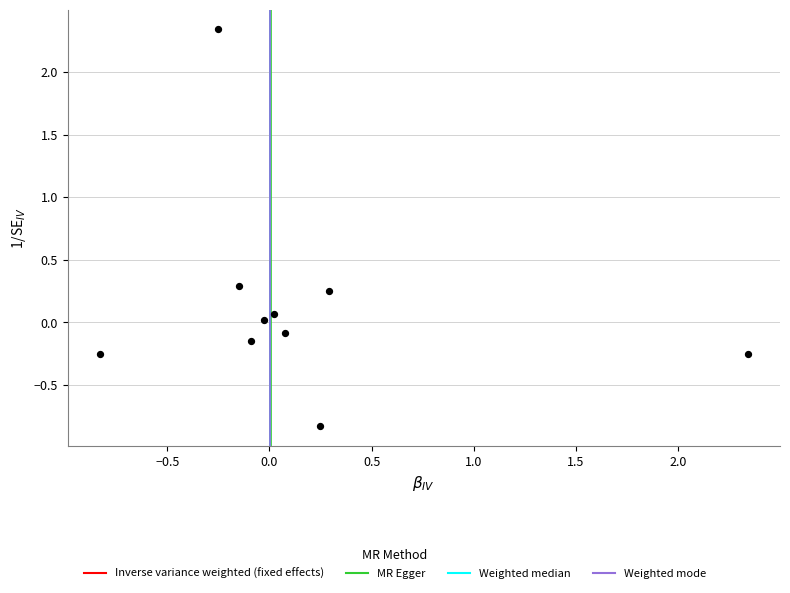

What is the range of X values (max minus min)?

3.2